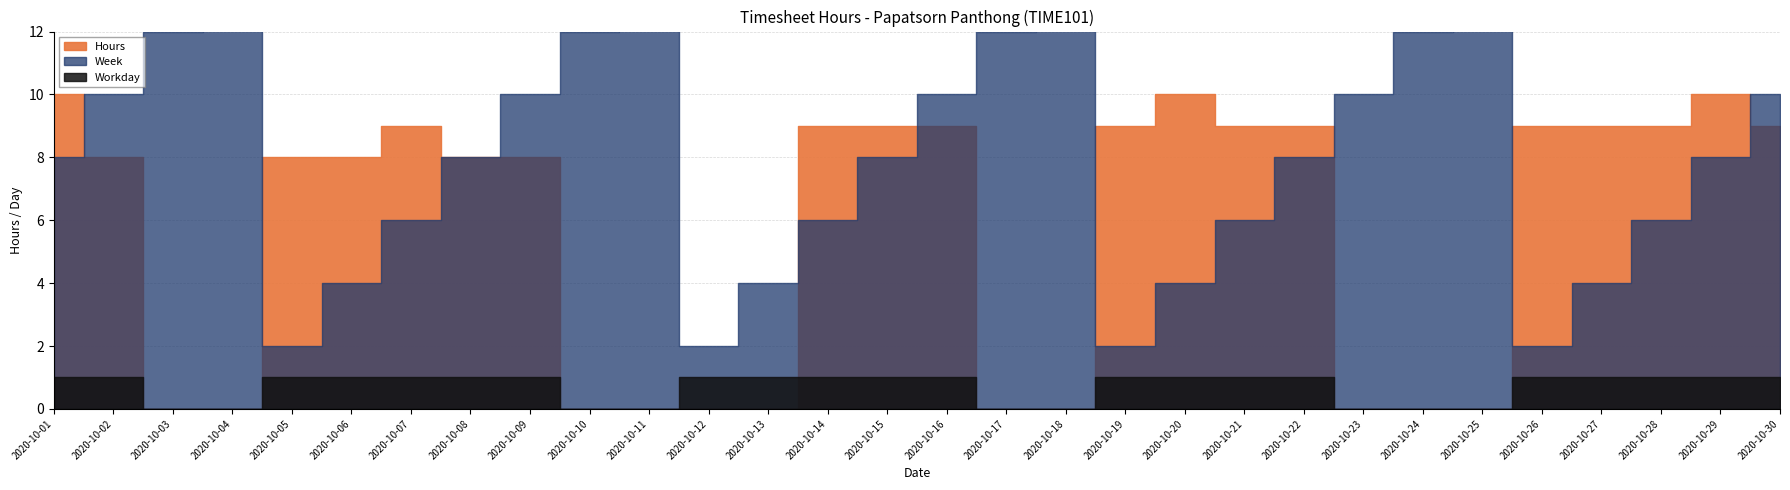

How many intersections are there between Hours and Week?

8